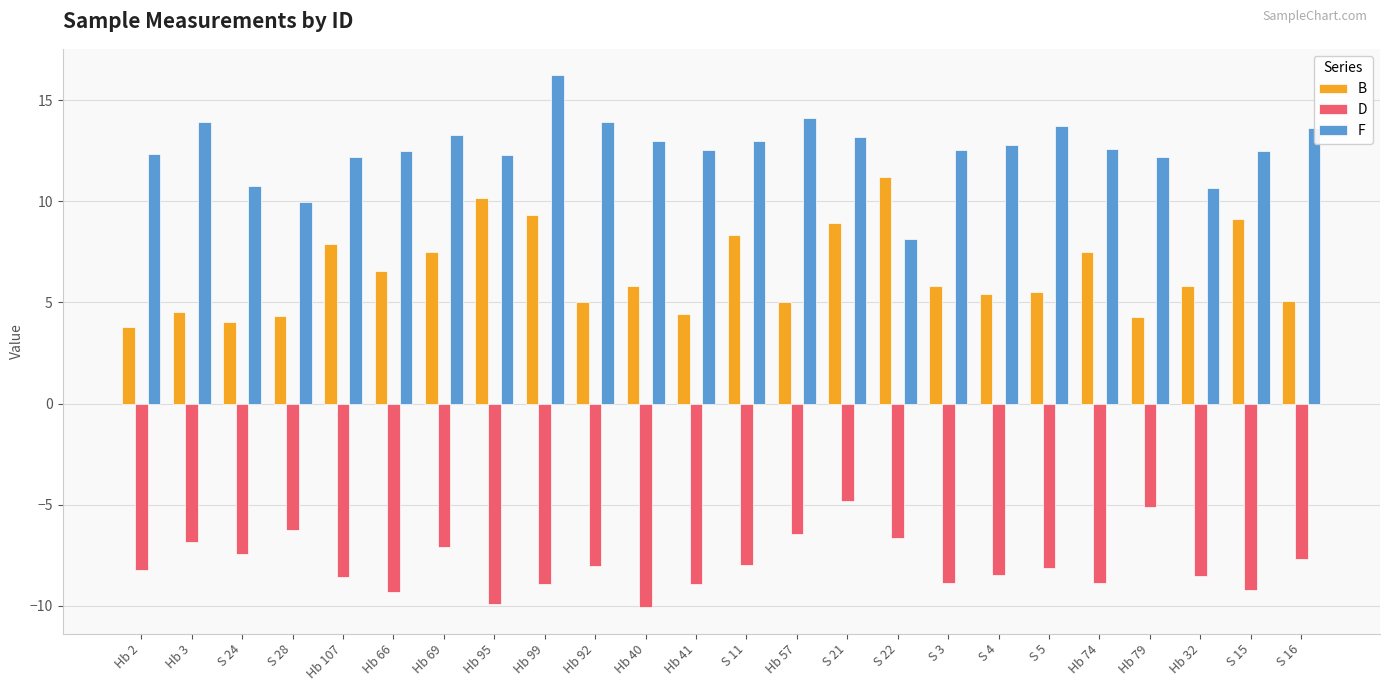

Count the number of categories in the chart.

24